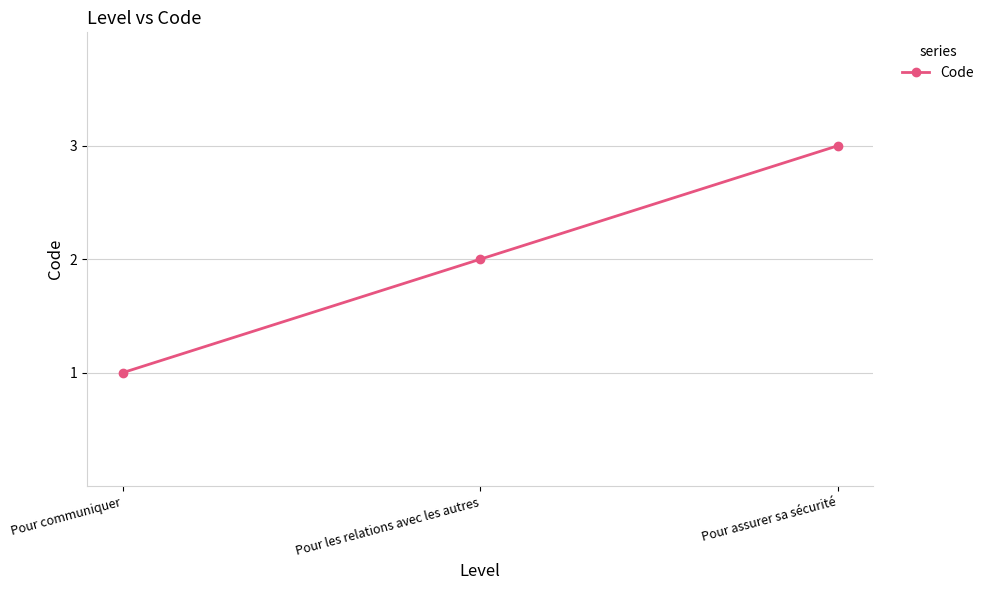

What position from the left is Pour les relations avec les autres?

2